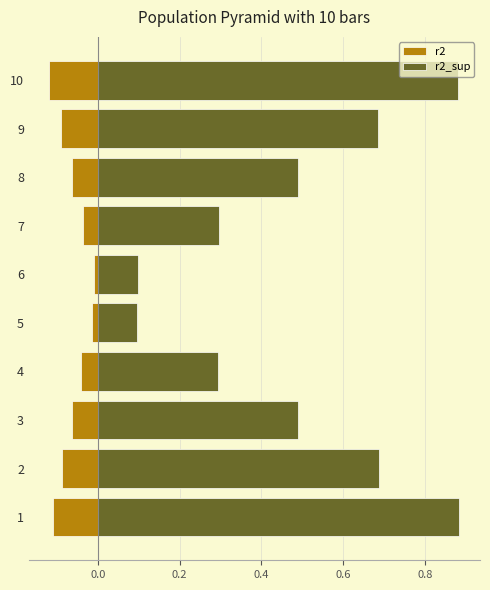

Reading left to right, extract all data points from this chart.

r2: -0.1	-0.1	-0.1	-0.0	-0.0	-0.0	-0.0	-0.1	-0.1	-0.1
r2_sup: 0.9	0.7	0.5	0.3	0.1	0.1	0.3	0.5	0.7	0.9